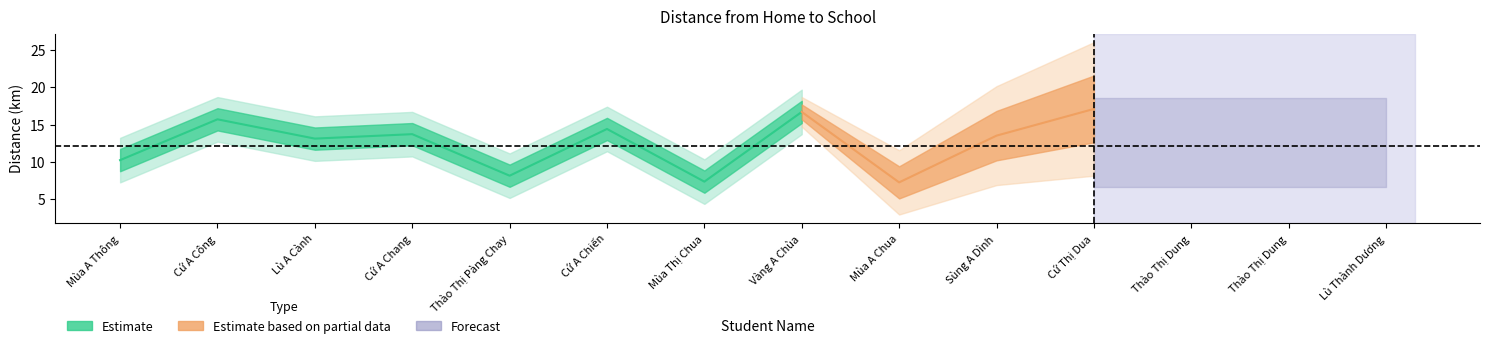

What is the smallest value displayed?

7.2